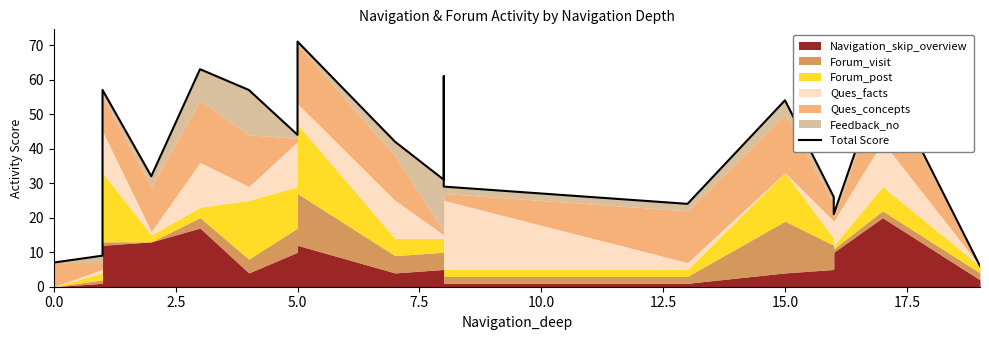

Which label corresponds to the smallest value in the chart?

19